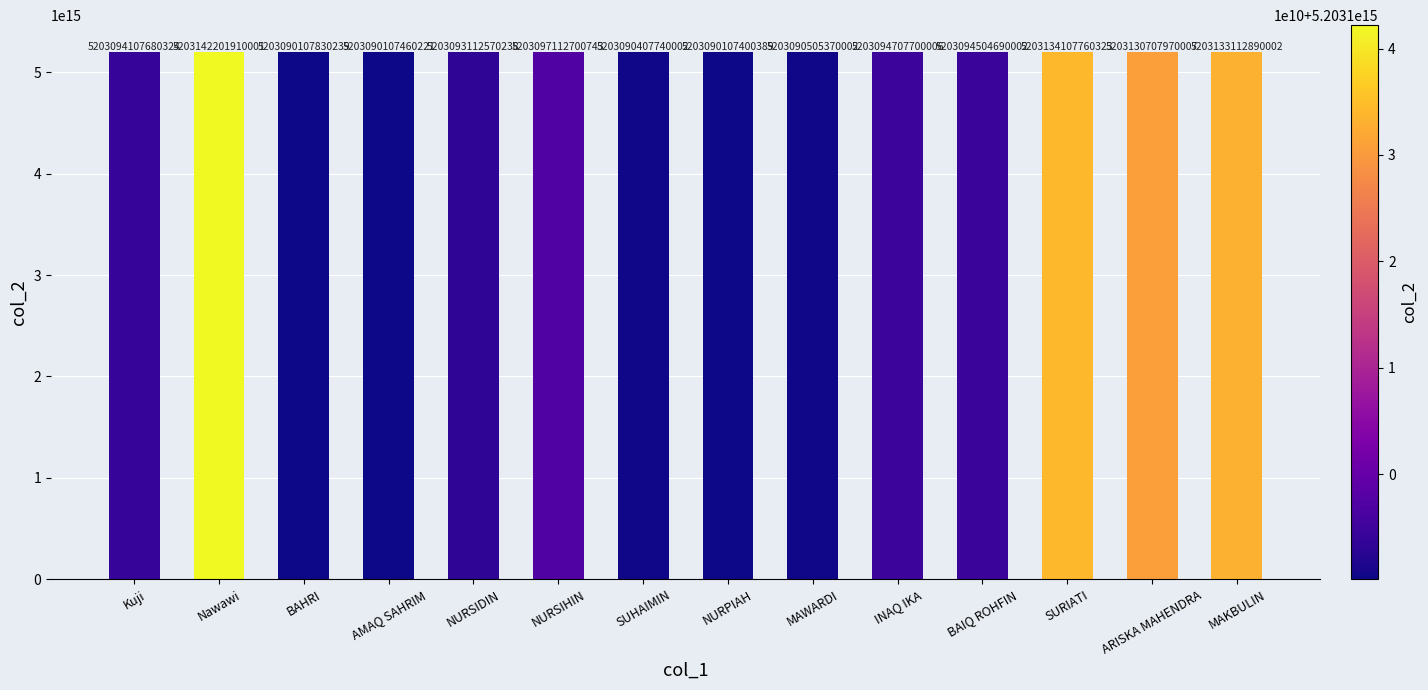

List the labels in order of value, smallest first.

NURPIAH, AMAQ SAHRIM, BAHRI, SUHAIMIN, MAWARDI, NURSIDIN, Kuji, BAIQ ROHFIN, INAQ IKA, NURSIHIN, ARISKA MAHENDRA, MAKBULIN, SURIATI, Nawawi